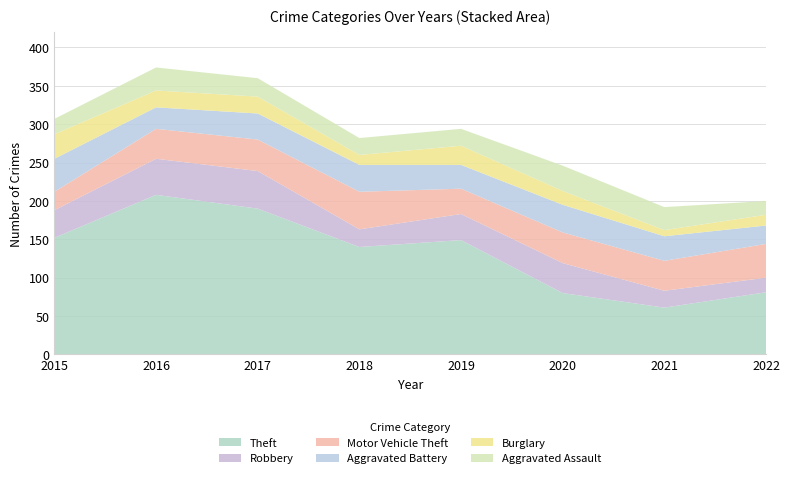

Reading right to left, transcribe all the data shown in this chart.

Theft: 81	61	80	149	140	190	208	152
Robbery: 19	22	39	34	23	49	47	36
Motor Vehicle Theft: 44	39	40	33	49	41	39	24
Aggravated Battery: 24	32	36	31	35	34	28	43
Burglary: 14	8	18	25	13	22	22	32
Aggravated Assault: 18	30	33	22	22	24	30	20